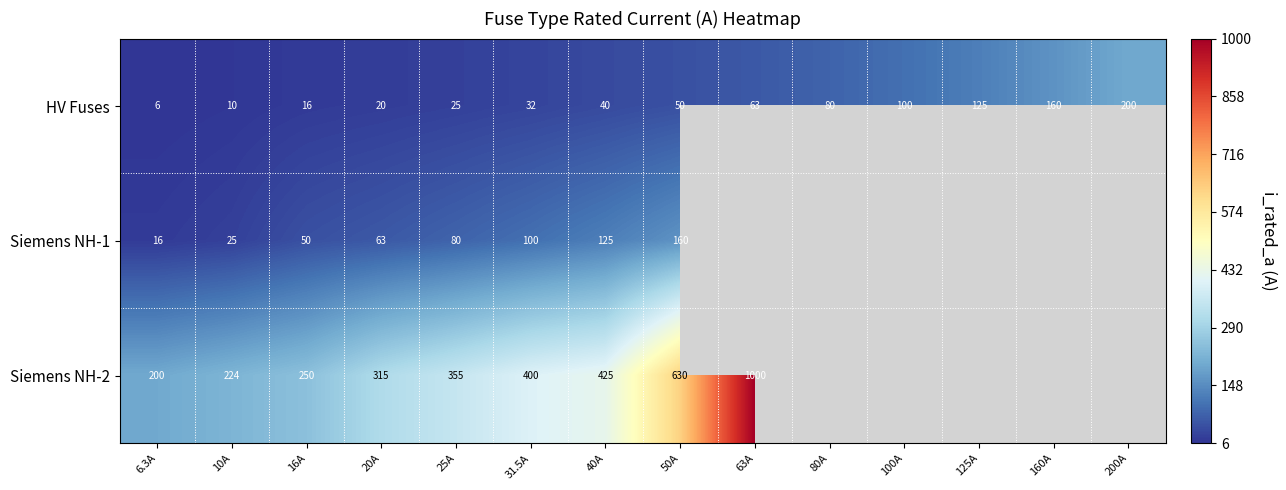

What is the total value across all series at 40A?

590.0